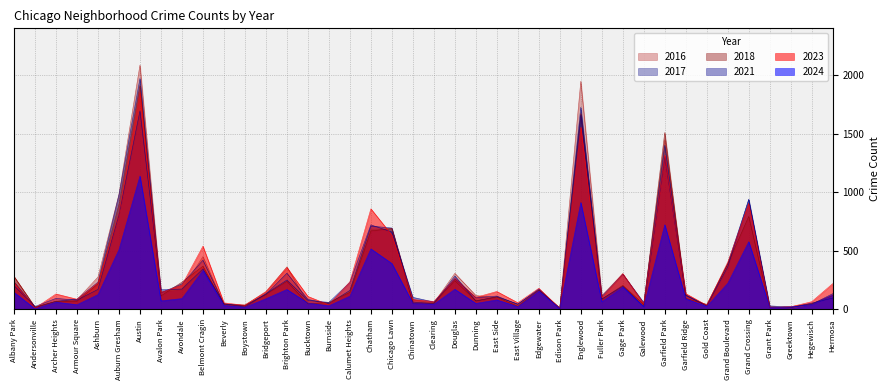

At how many categories does at least one series exceed 1994?

1